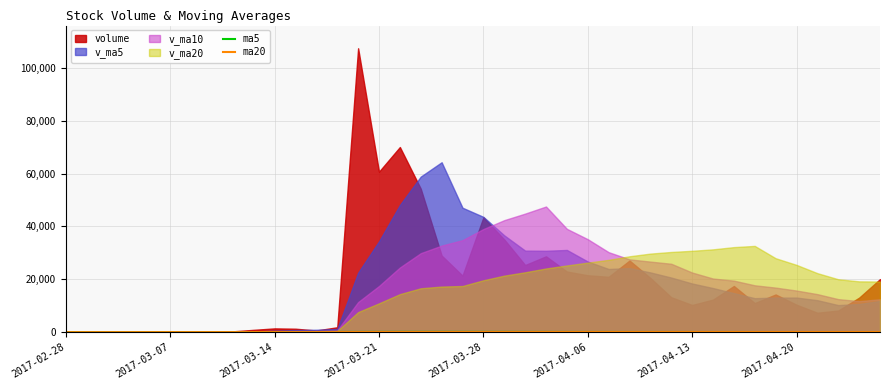

True or false: ma20 has a value of 179.0 at 24.

False